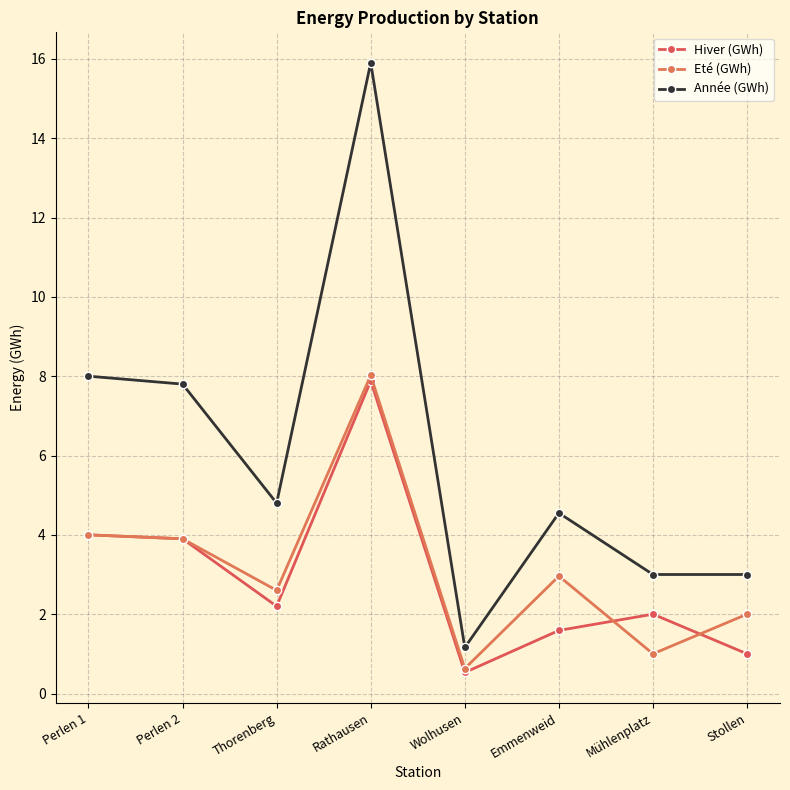

Which label corresponds to the smallest value in the chart?

Wolhusen